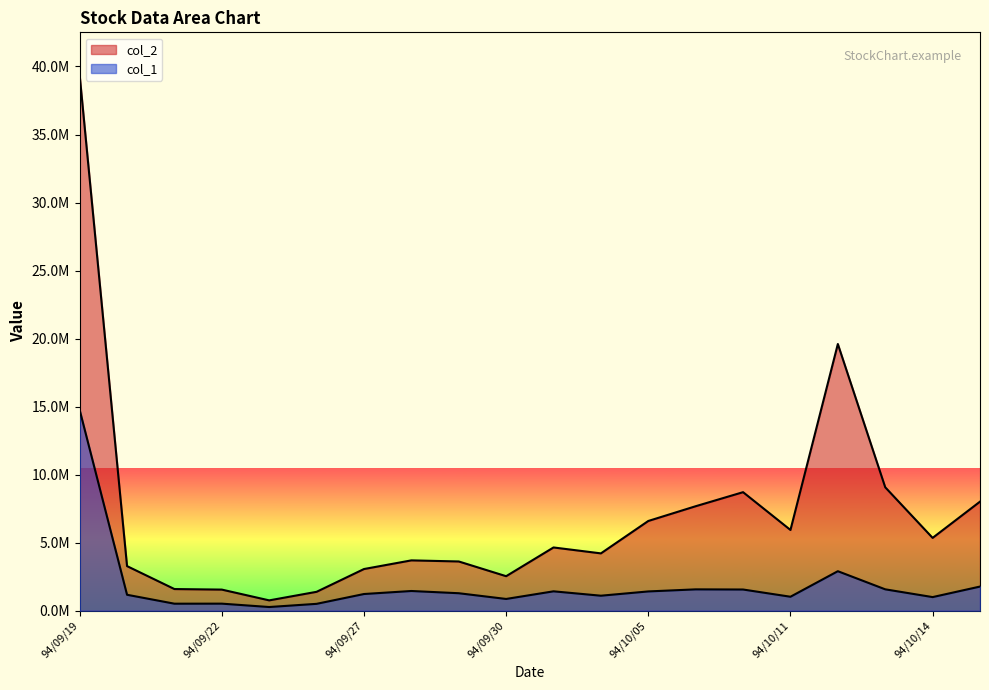

What is the total value across all series at 94/10/12?

22503500